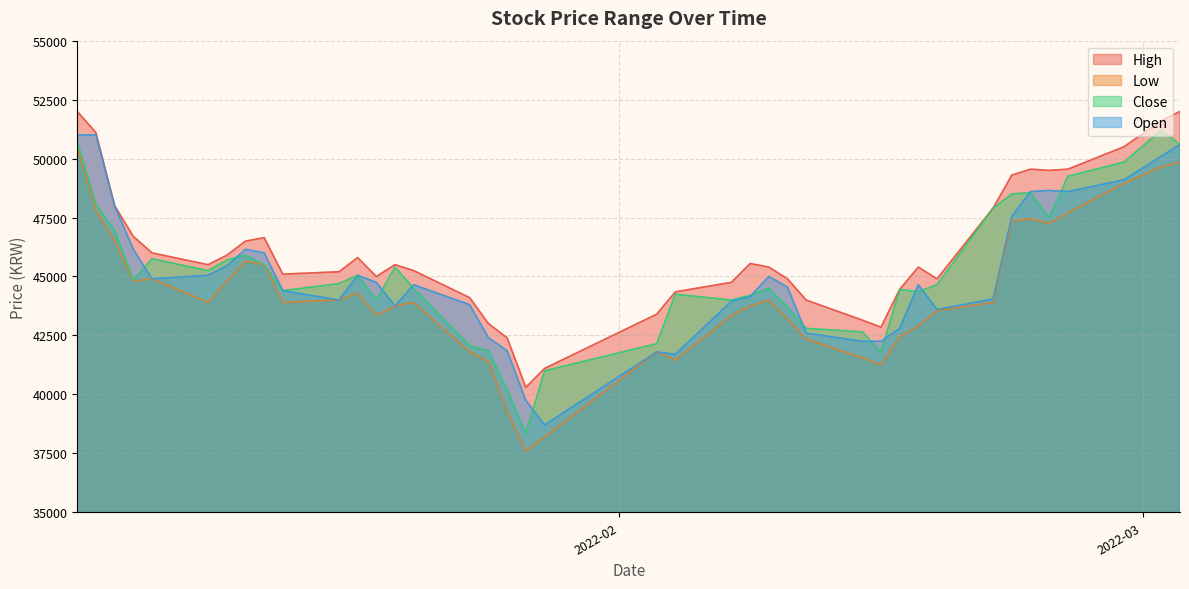

Where is the first local minimum for High?

2022-01-10